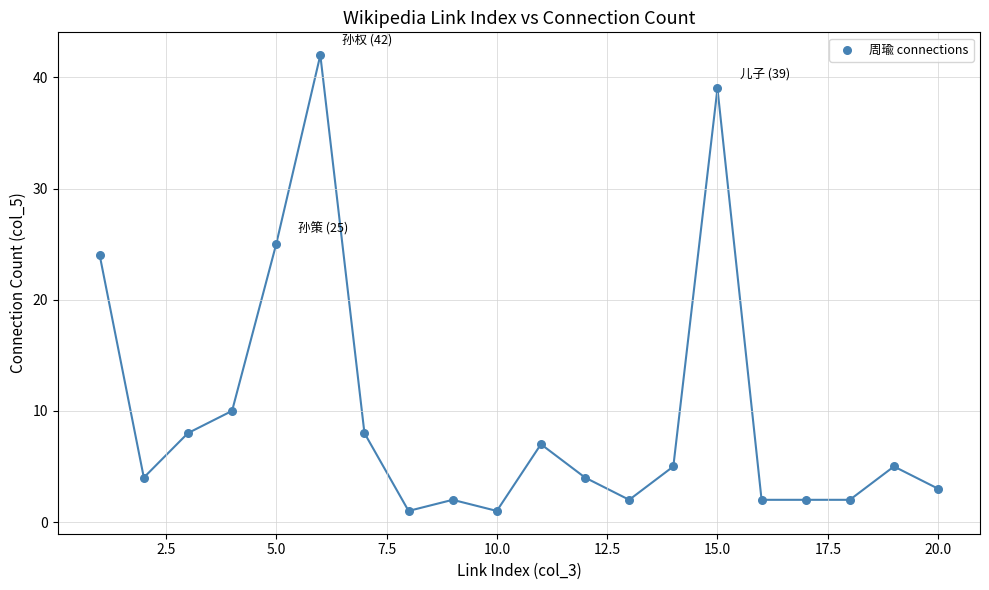

What Y value in the scatter plot is closest to 21?

24